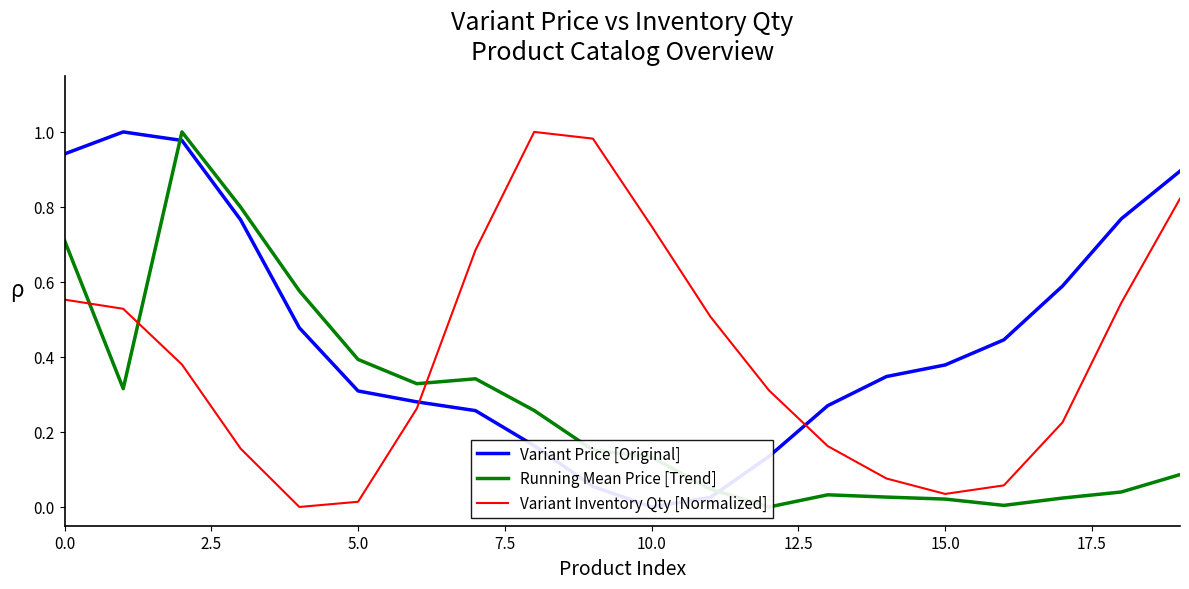

Is it true that Variant Inventory Qty [Normalized] equals 1.0 at 0.0?

False